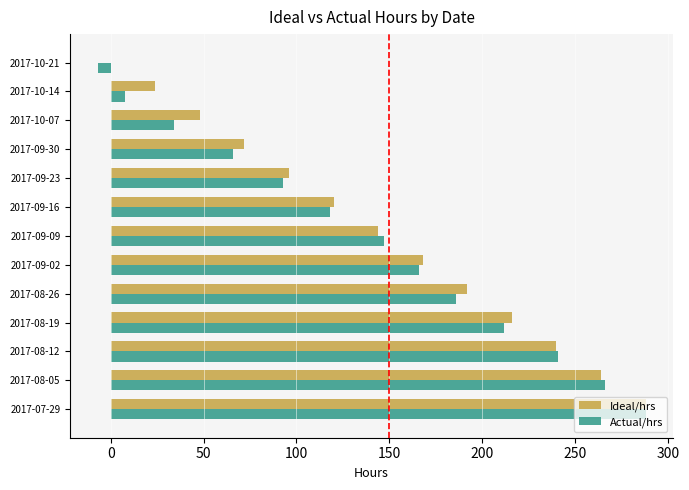

Which category has the highest value across all series?

2017-07-29